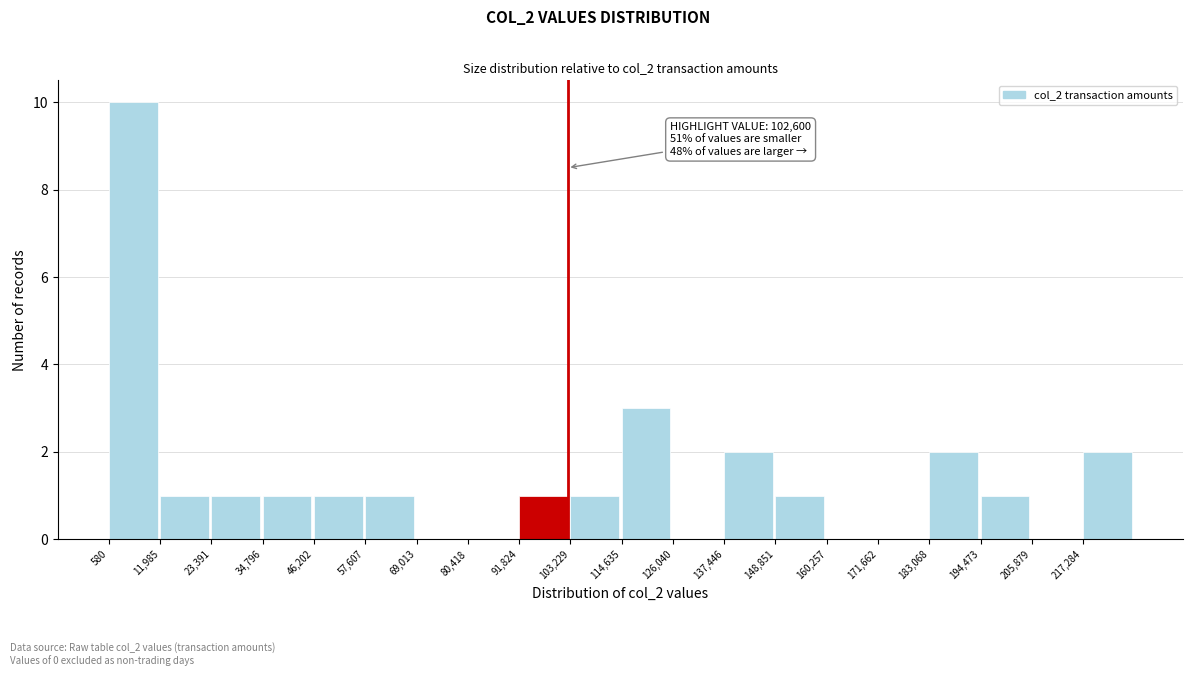

Which range on the x-axis has the tallest bar?

0 to 12000